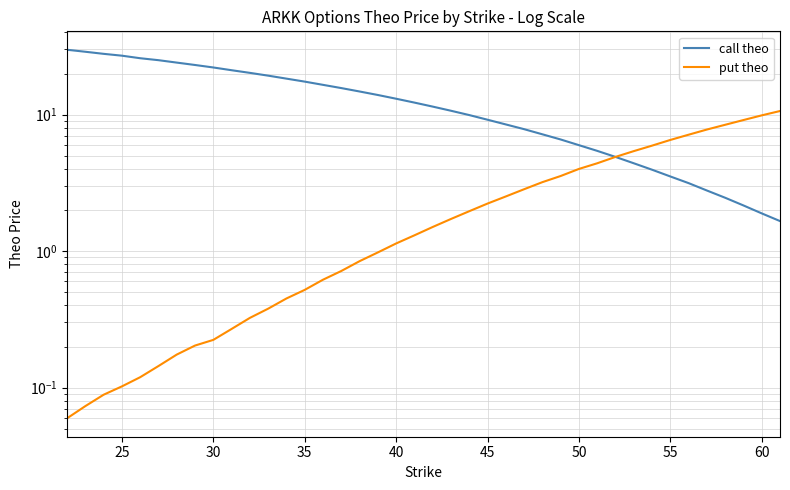

Does the chart display data point markers on the line(s)?

No